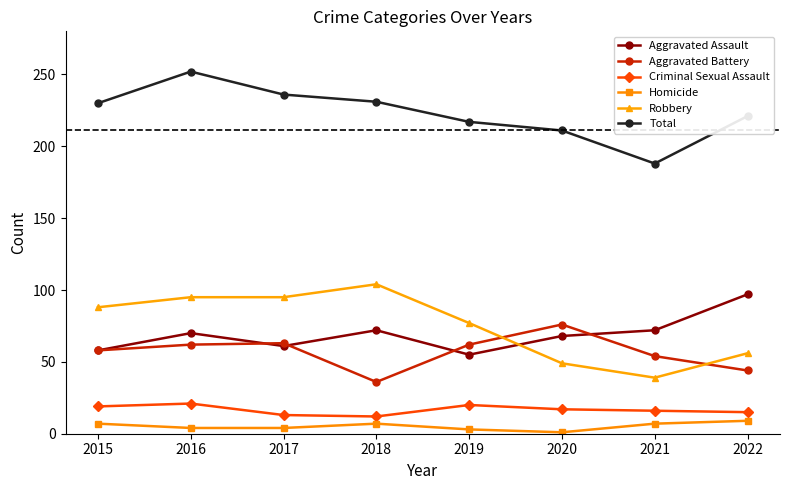

True or false: Aggravated Battery has a value of 58 at 2015.

True